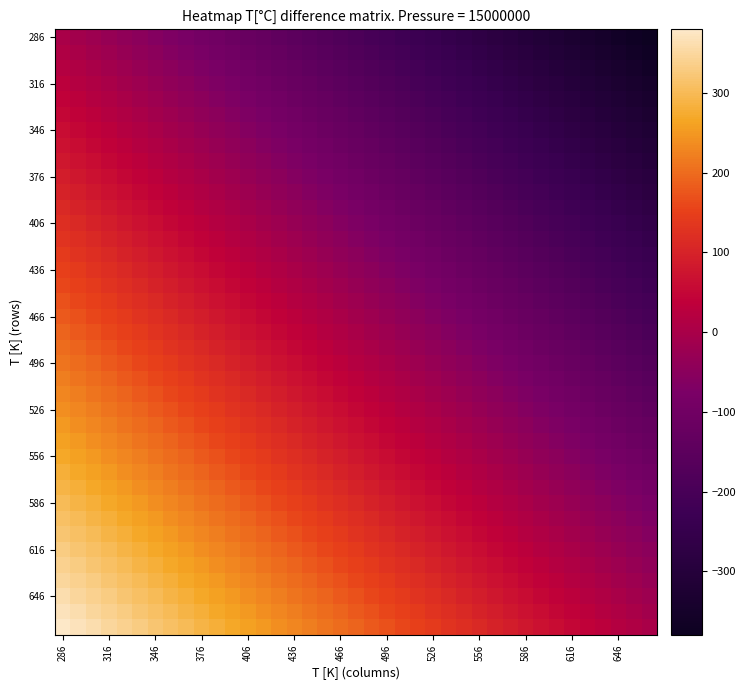

How many distinct data groups are displayed?

39